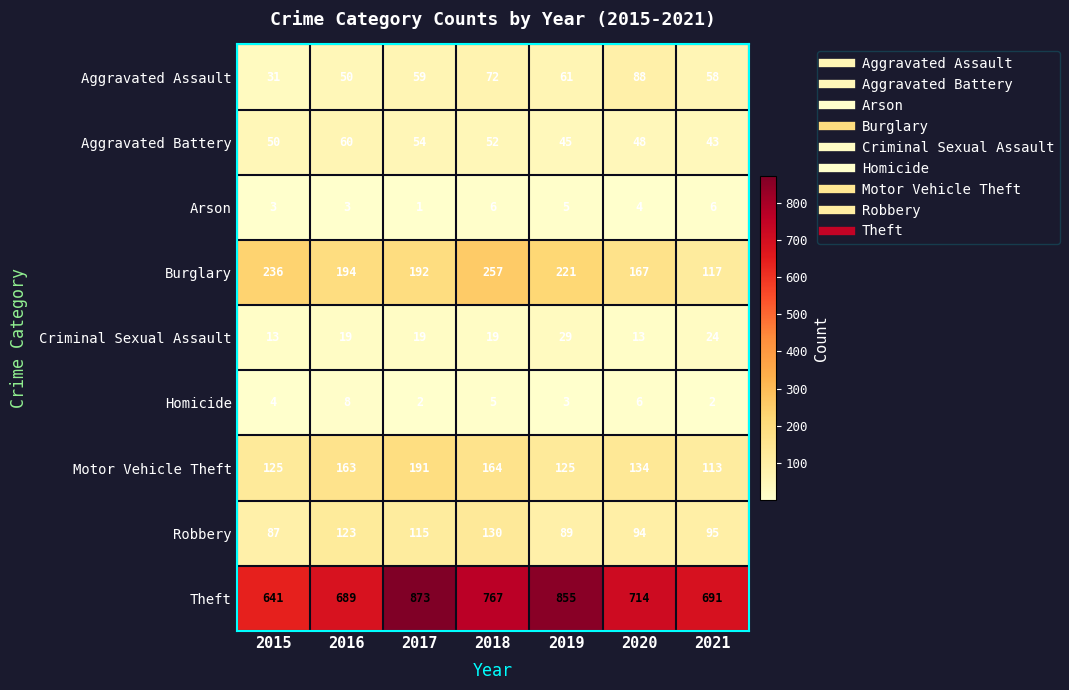

Rank the series at 2016 from highest to lowest value.

Theft, Burglary, Motor Vehicle Theft, Robbery, Aggravated Battery, Aggravated Assault, Criminal Sexual Assault, Homicide, Arson